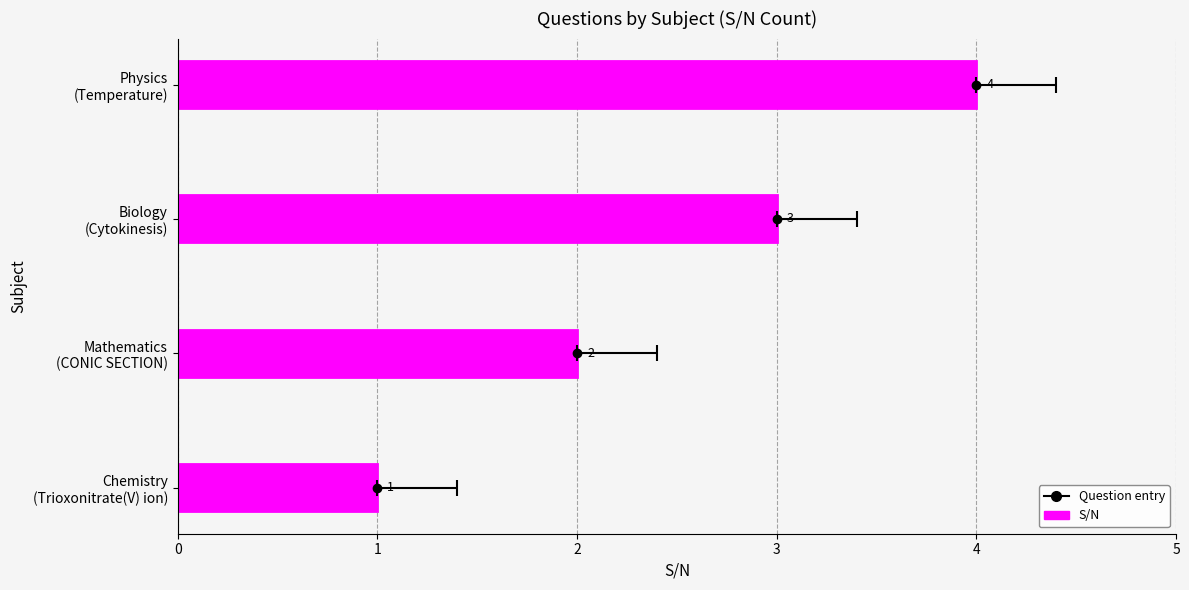

Between Biology (Cytokinesis) and Chemistry (Trioxonitrate(V) ion), which is larger?

Biology (Cytokinesis)